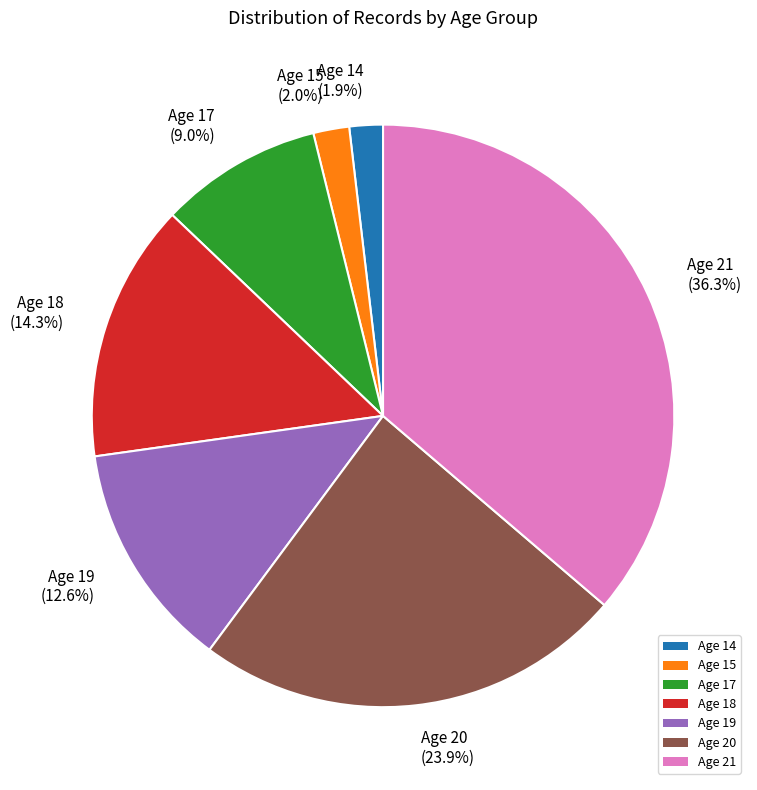

Do Age 18 and Age 15 together represent more than half of the pie?

No